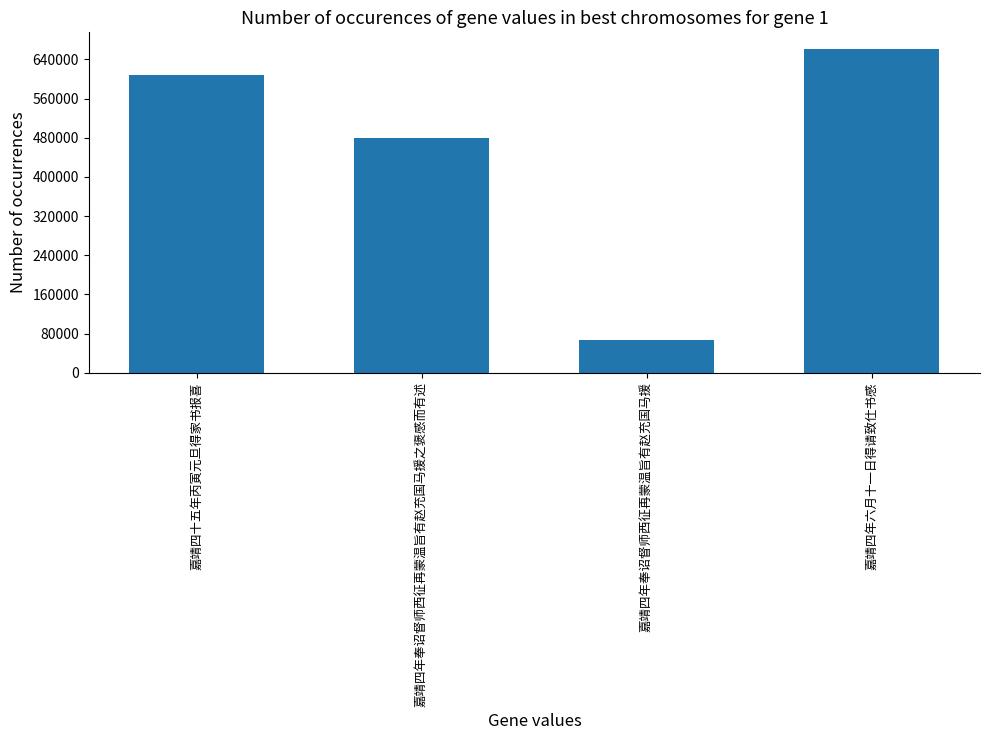

Does the chart contain stacked bars?

No